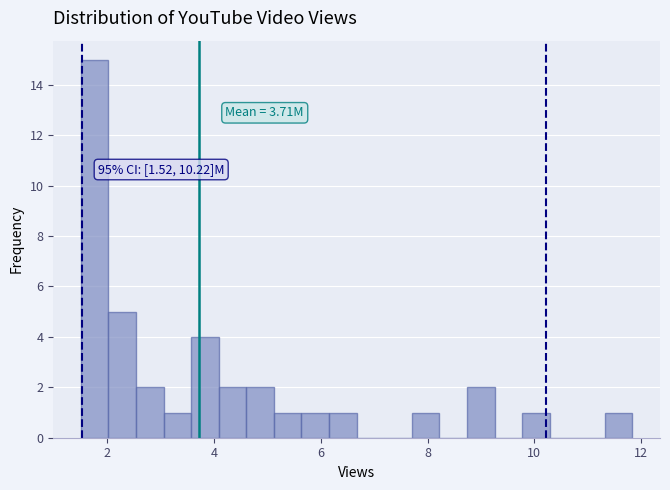

Around what value on the x-axis is the tallest bar? Give the approximate position of its centre, as read against the axis.

1.8